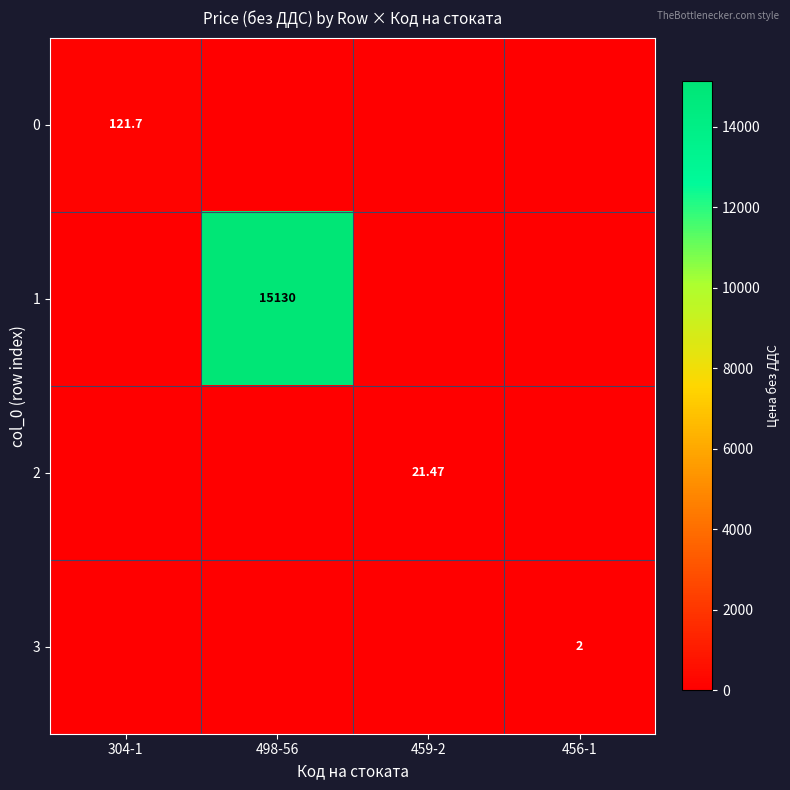

The value of 0 at 304-1 is 121.7. True or false?

True